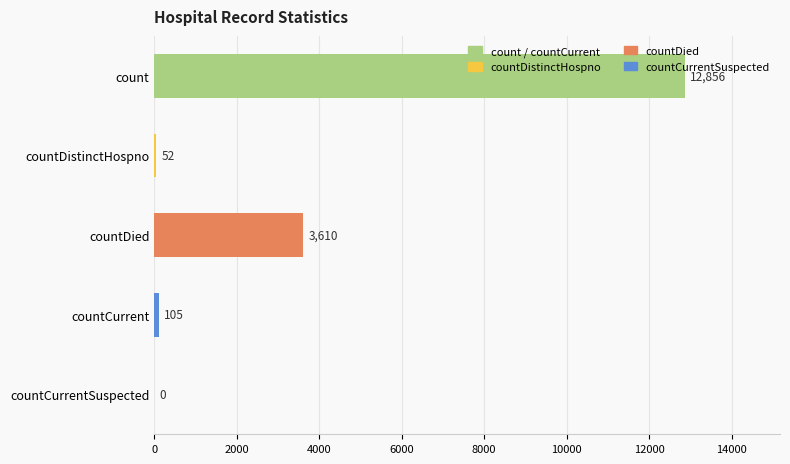

What is the sum of all values?

16623